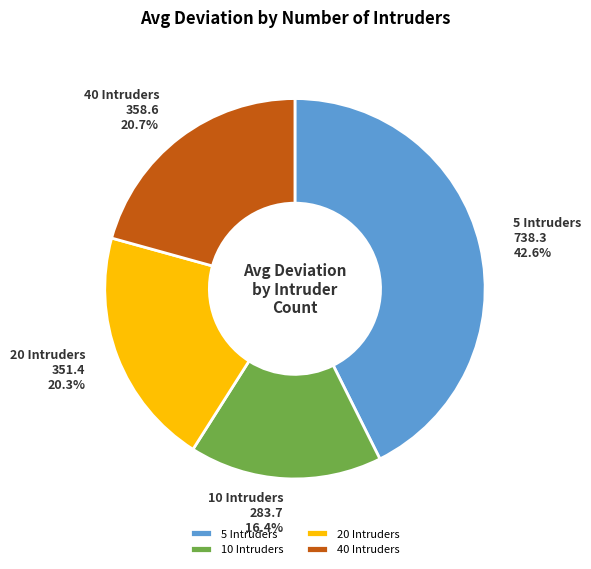

To the nearest percent, what percentage of the pie is 5?

43%